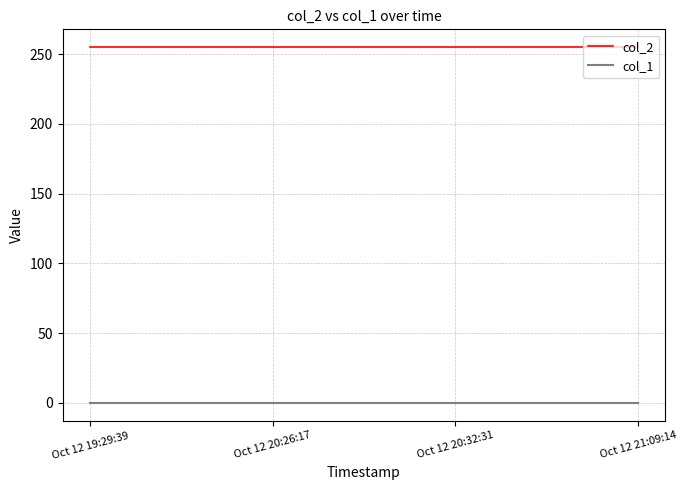

What is the spread (max minus min) of values at Oct 12 21:09:14?

255